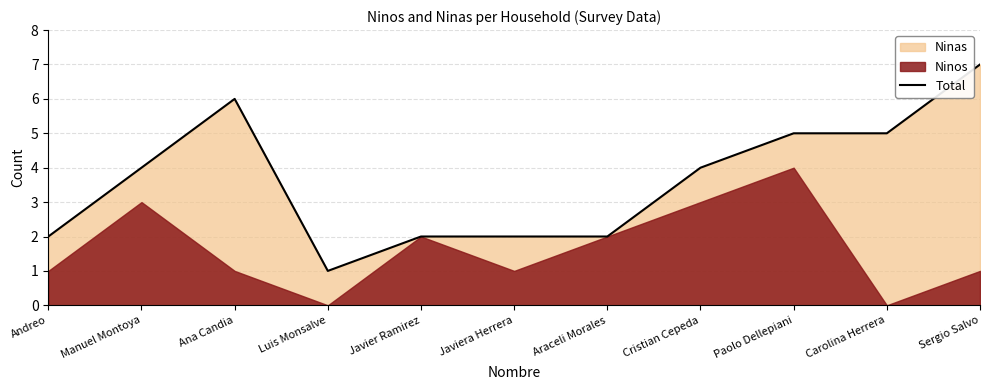

Reading left to right, transcribe all the data shown in this chart.

2	4	6	1	2	2	2	4	5	5	7